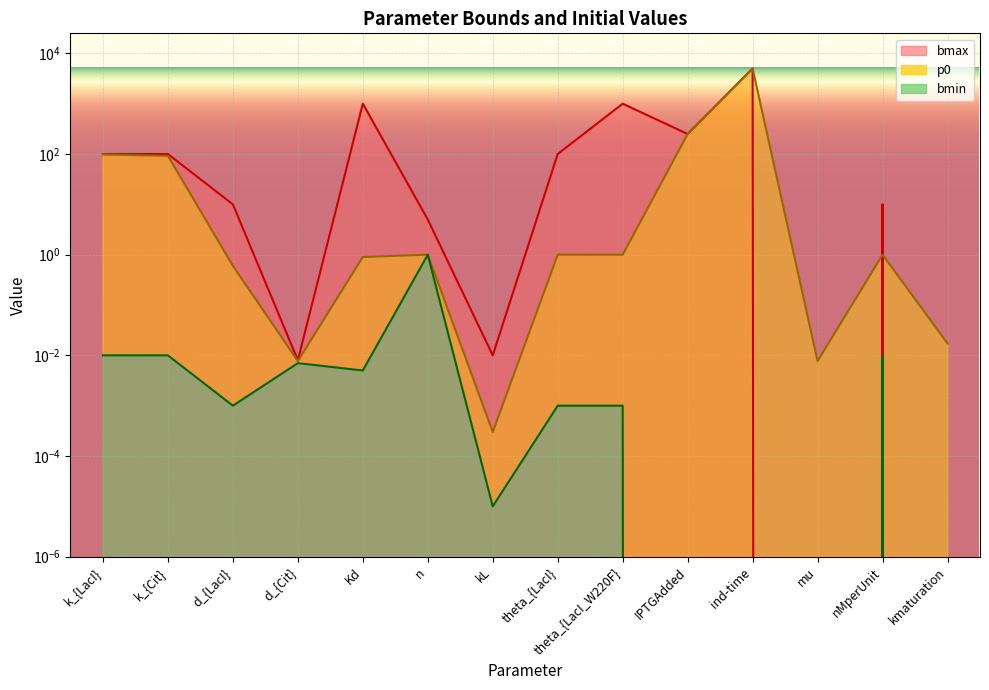

Where is the first local maximum for p0?

n